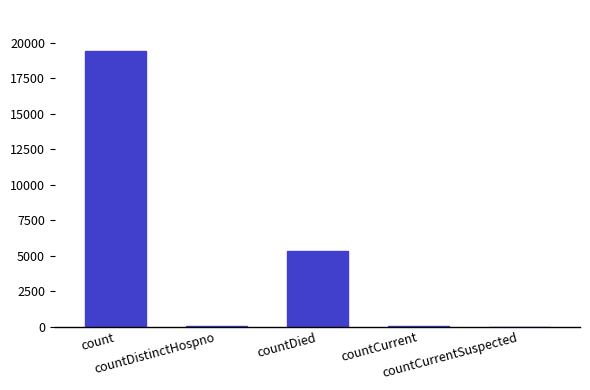

What is the greatest value displayed?

19420